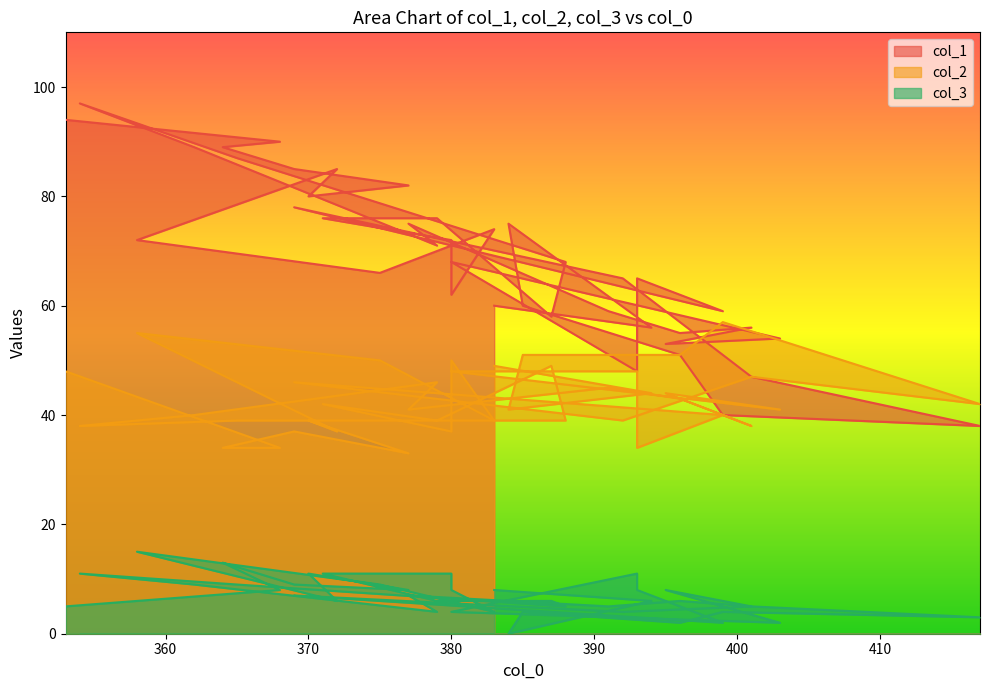

Rank the series by their average value, from highest to lowest.

col_1, col_2, col_3